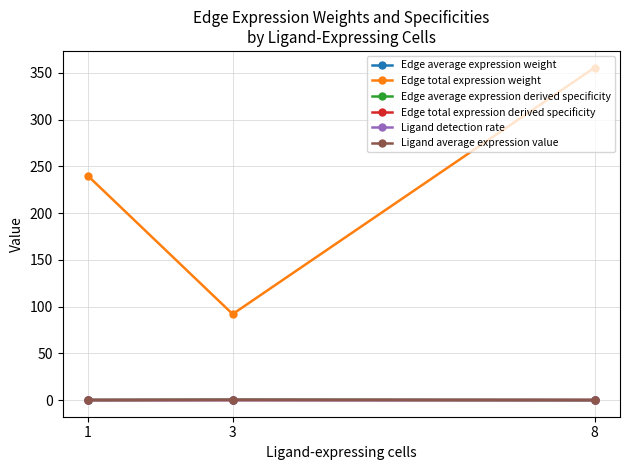

How many lines are shown in the chart?

6